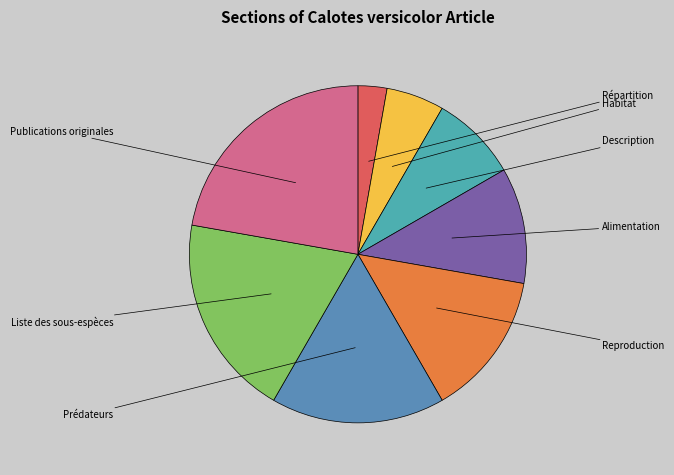

Rank the categories by value from lowest to highest.

Répartition, Habitat, Description, Alimentation, Reproduction, Prédateurs, Liste des sous-espèces, Publications originales